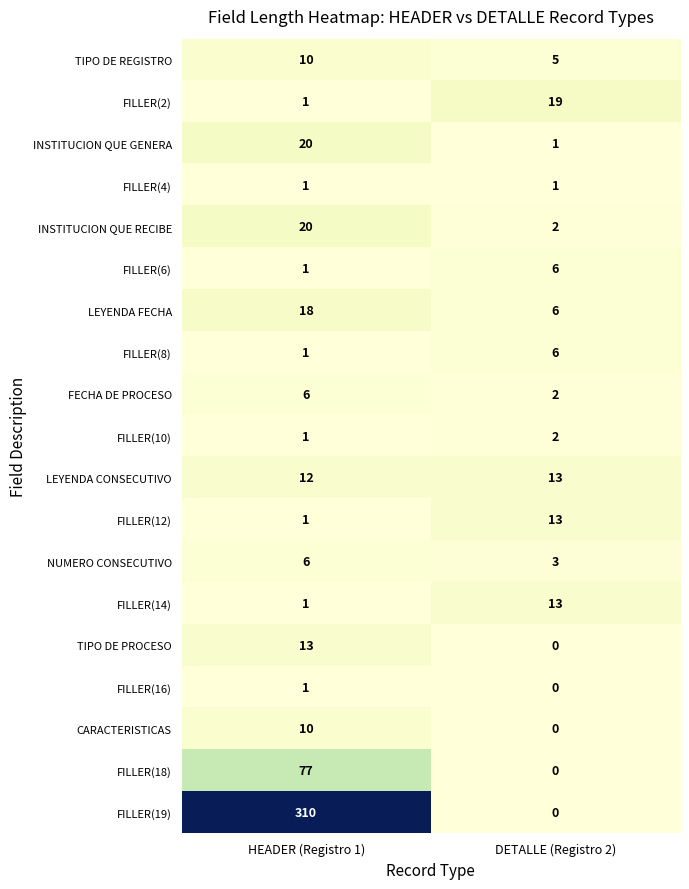

What is the spread (max minus min) of values at HEADER (Registro 1)?

309